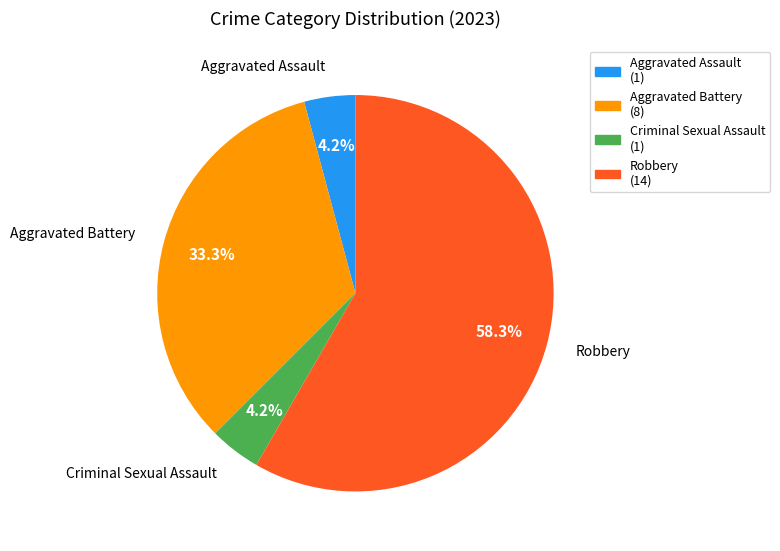

Count the number of slices in the pie.

4